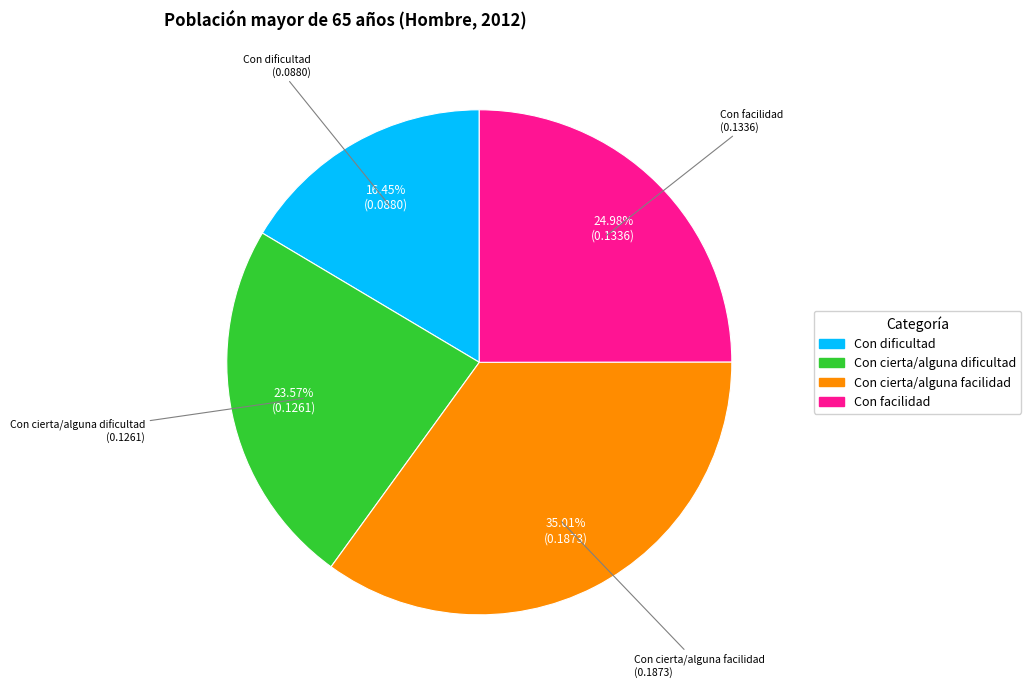

To the nearest percent, what portion does Con cierta/alguna facilidad represent?

35%